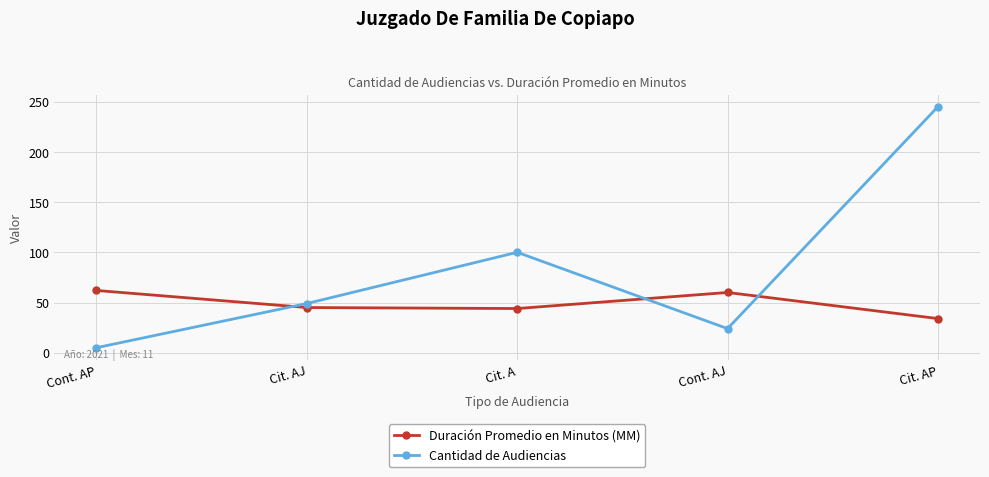

Count the number of categories in the chart.

5